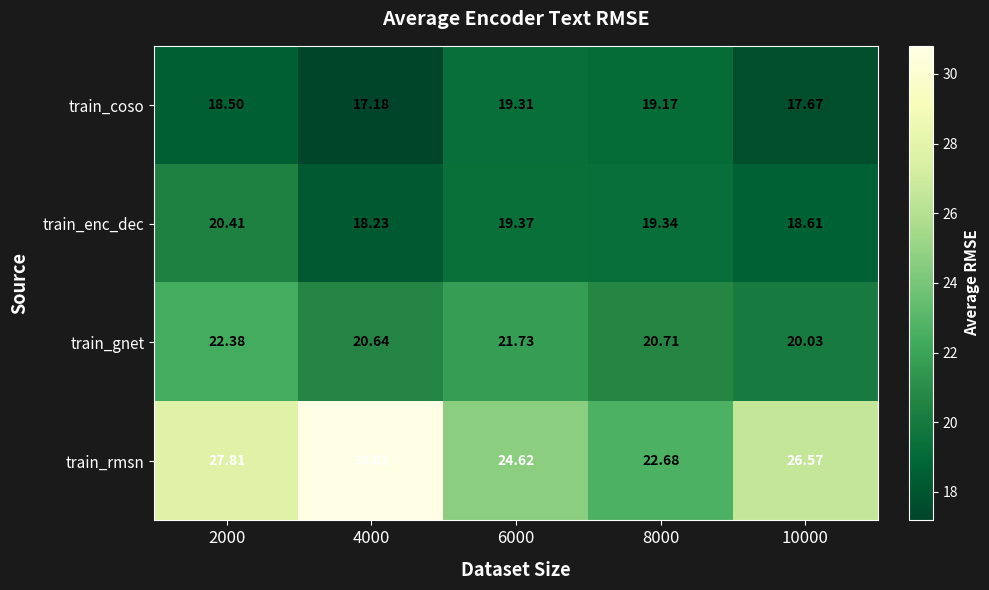

Which series has the widest spread of values?

train_rmsn